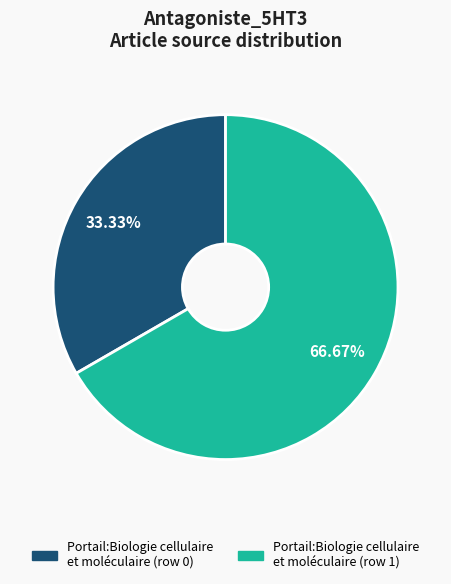

Is there any slice that represents more than half of the pie?

Yes